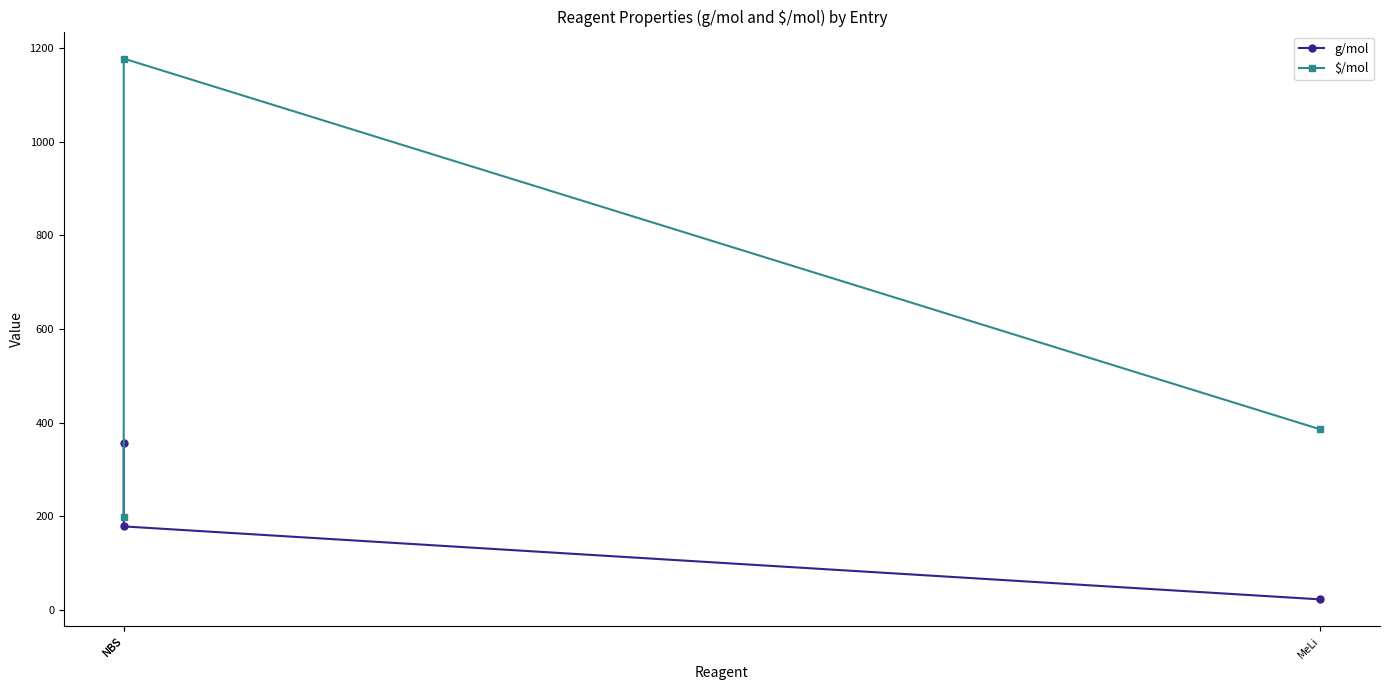

How many lines are shown in the chart?

2